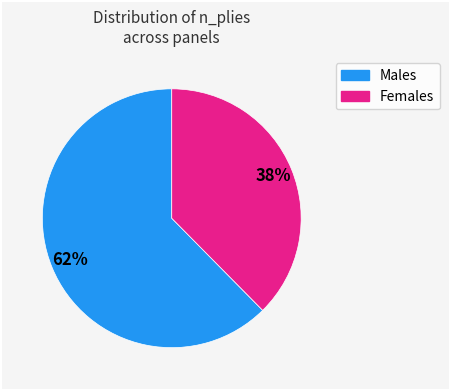

To the nearest percent, what is the average slice percentage?

50%